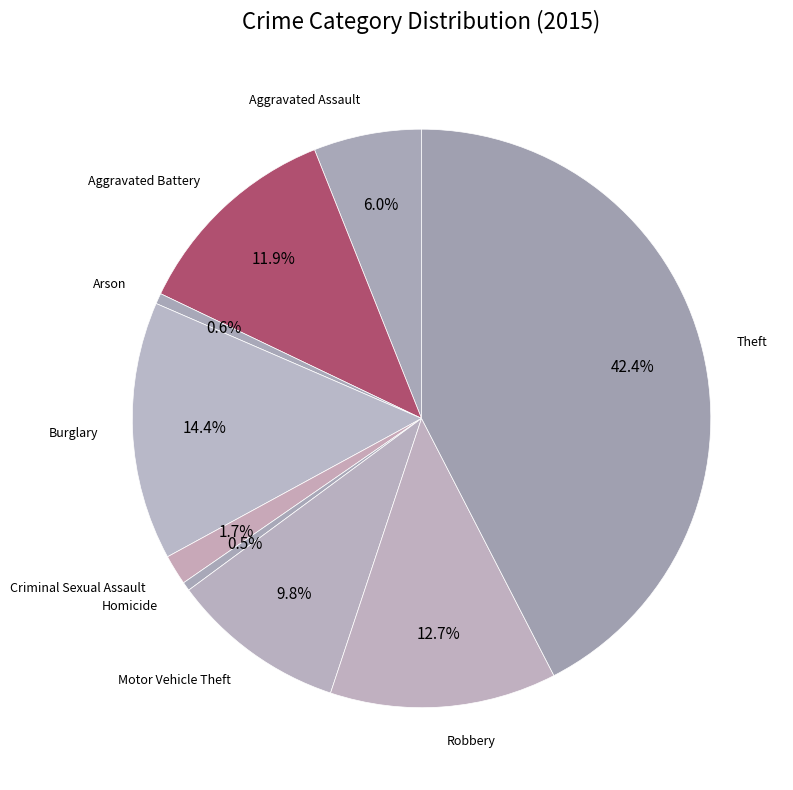

To the nearest percent, what is the combined percentage of Criminal Sexual Assault and Robbery?

14%